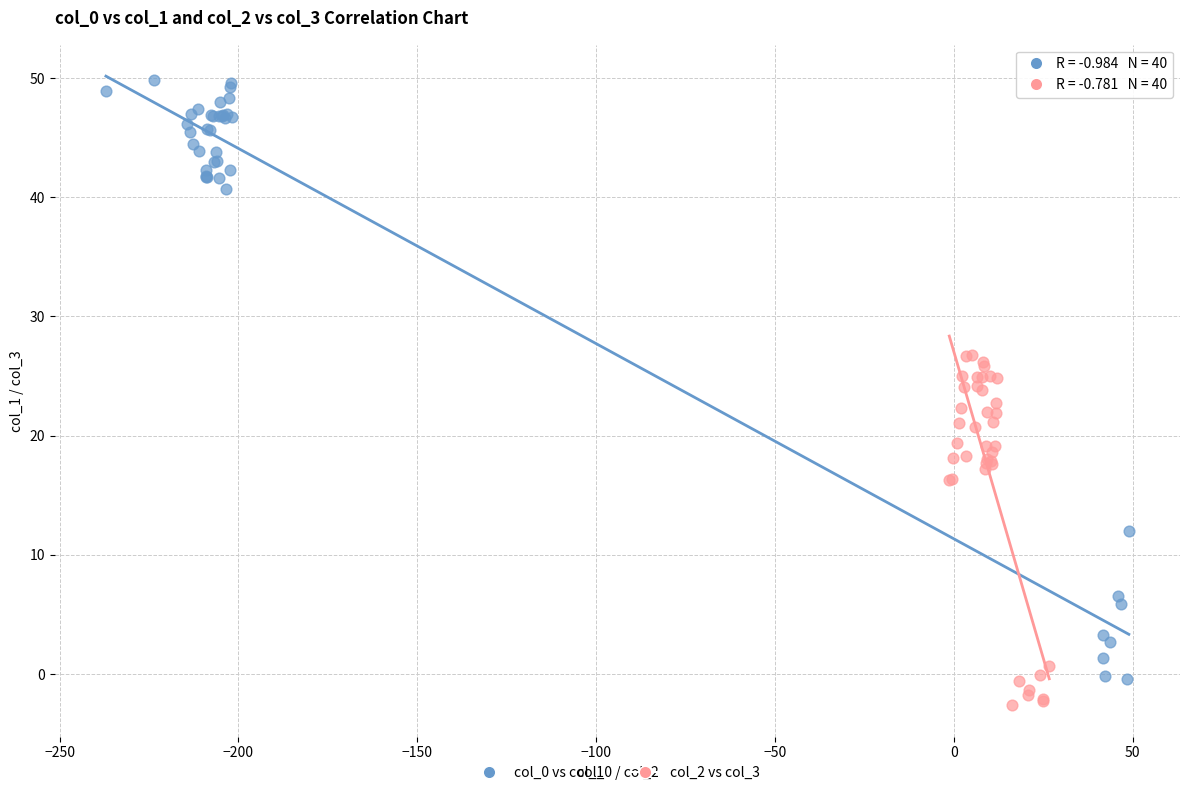

Which series contains the lowest Y value?

col_2 vs col_3